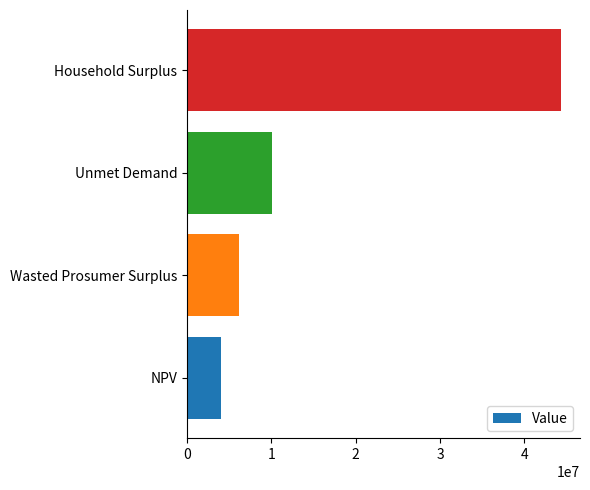

Which has a higher value, NPV or Unmet Demand?

Unmet Demand